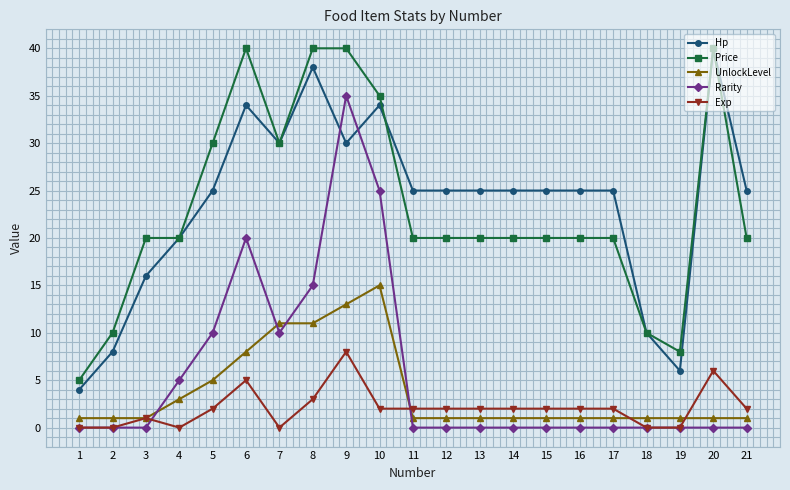

Is this an area chart (filled region under the line)?

No